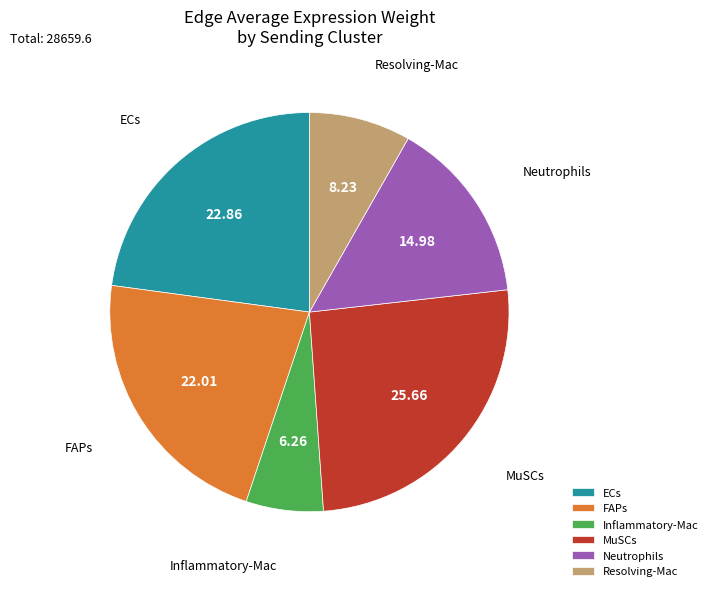

Is the sum of Neutrophils and FAPs greater than half?

No